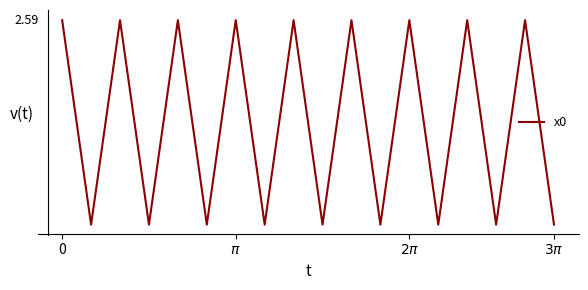

Is this an area chart (filled region under the line)?

No